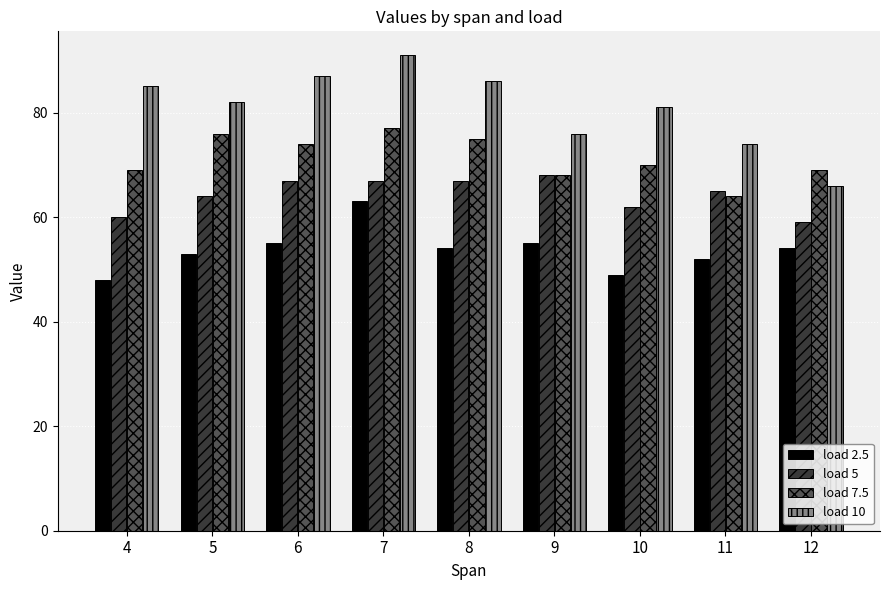

What is the approximate value of load 5 at 9?

68